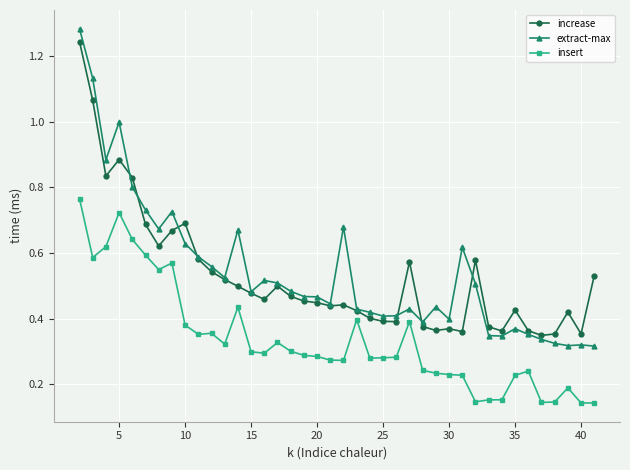

List the series in order of their peak value, lowest first.

insert, increase, extract-max